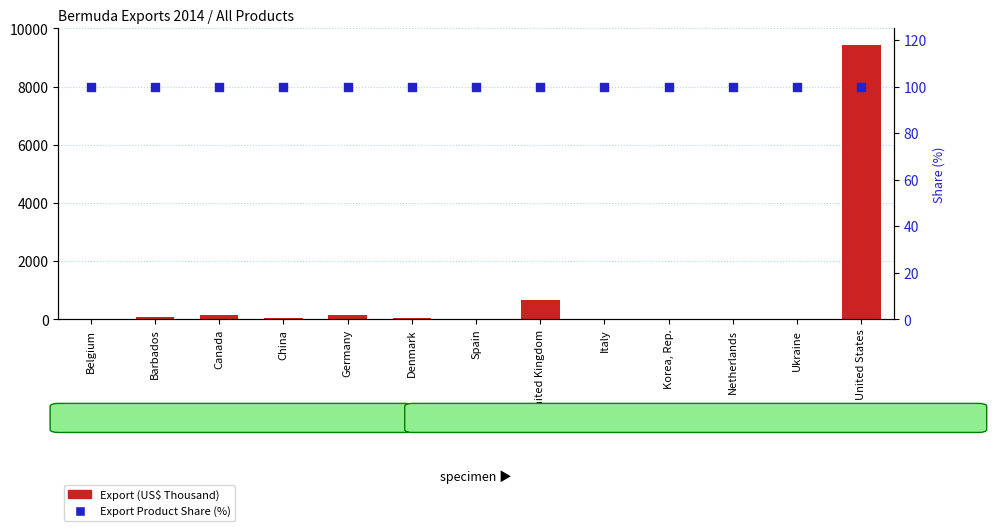

Is the value of Export (US$ Thousand) at United Kingdom greater than the value of Export Product Share (%) at Spain?

Yes